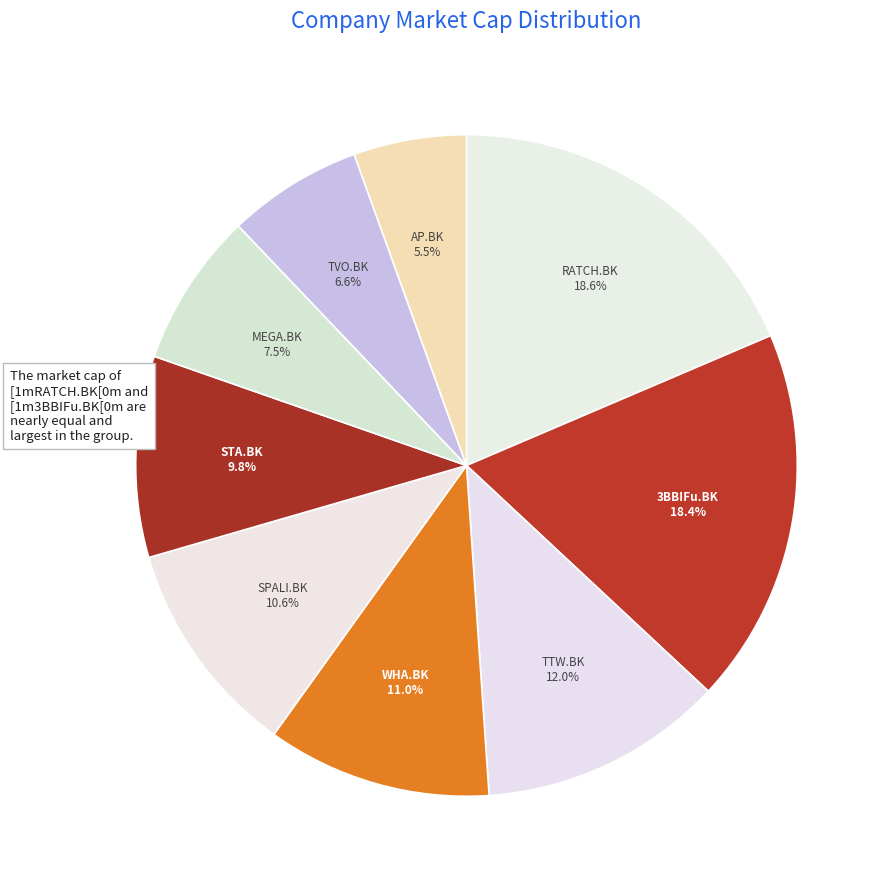

How many segments does this pie chart have?

9